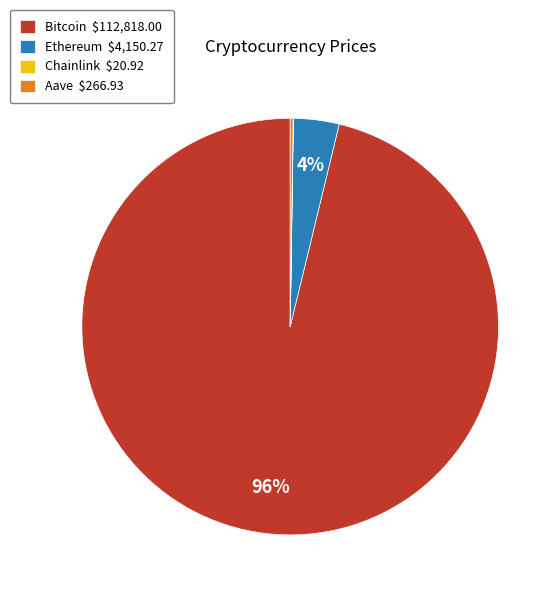

Is it true that Ethereum $4,150.27 is 9% of the pie?

False